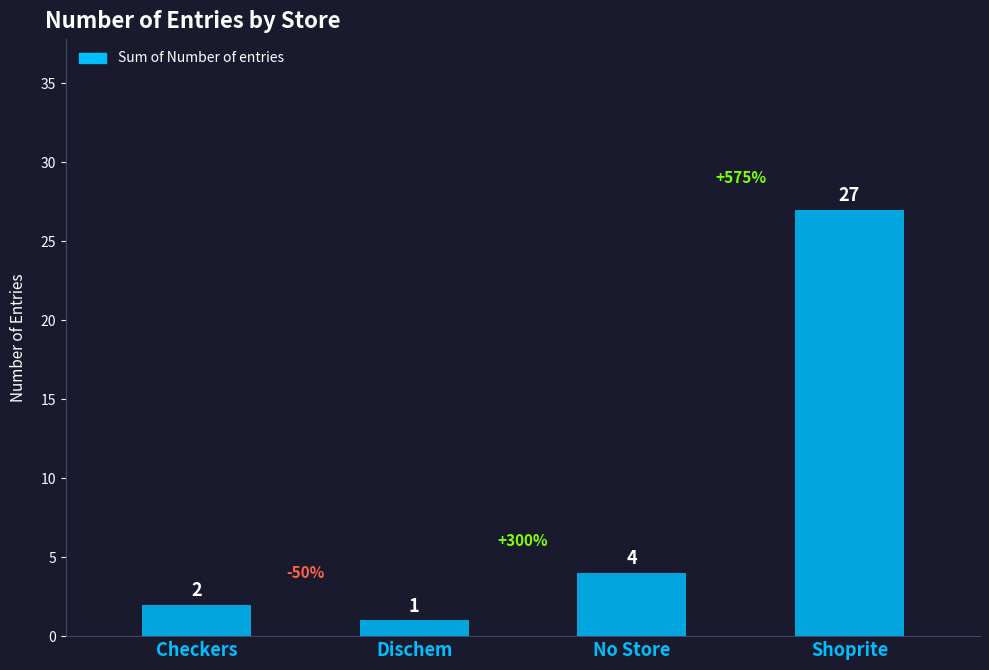

Rank the categories by value from highest to lowest.

Shoprite, No Store, Checkers, Dischem